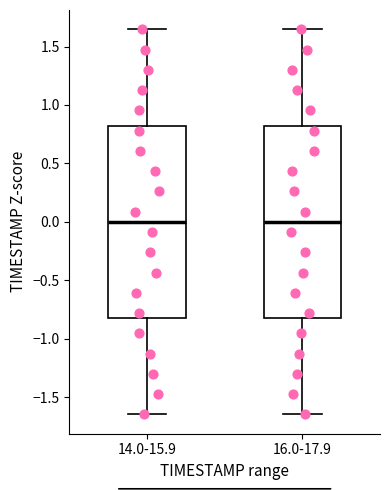

Where does the lower whisker of the box for 16.0-17.9 end on the y-axis? The values are not printed on the chart, so give them approximately, as read against the axis.

-1.65